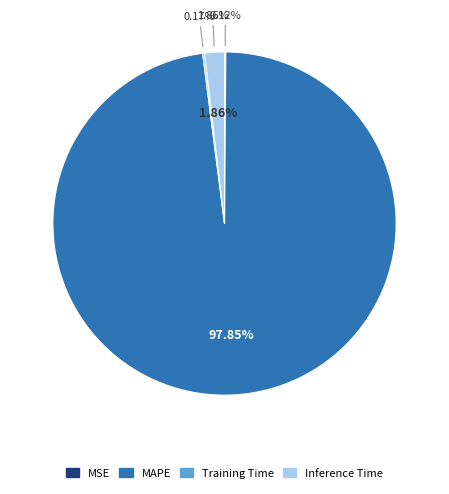

Is there a majority slice in this chart?

Yes